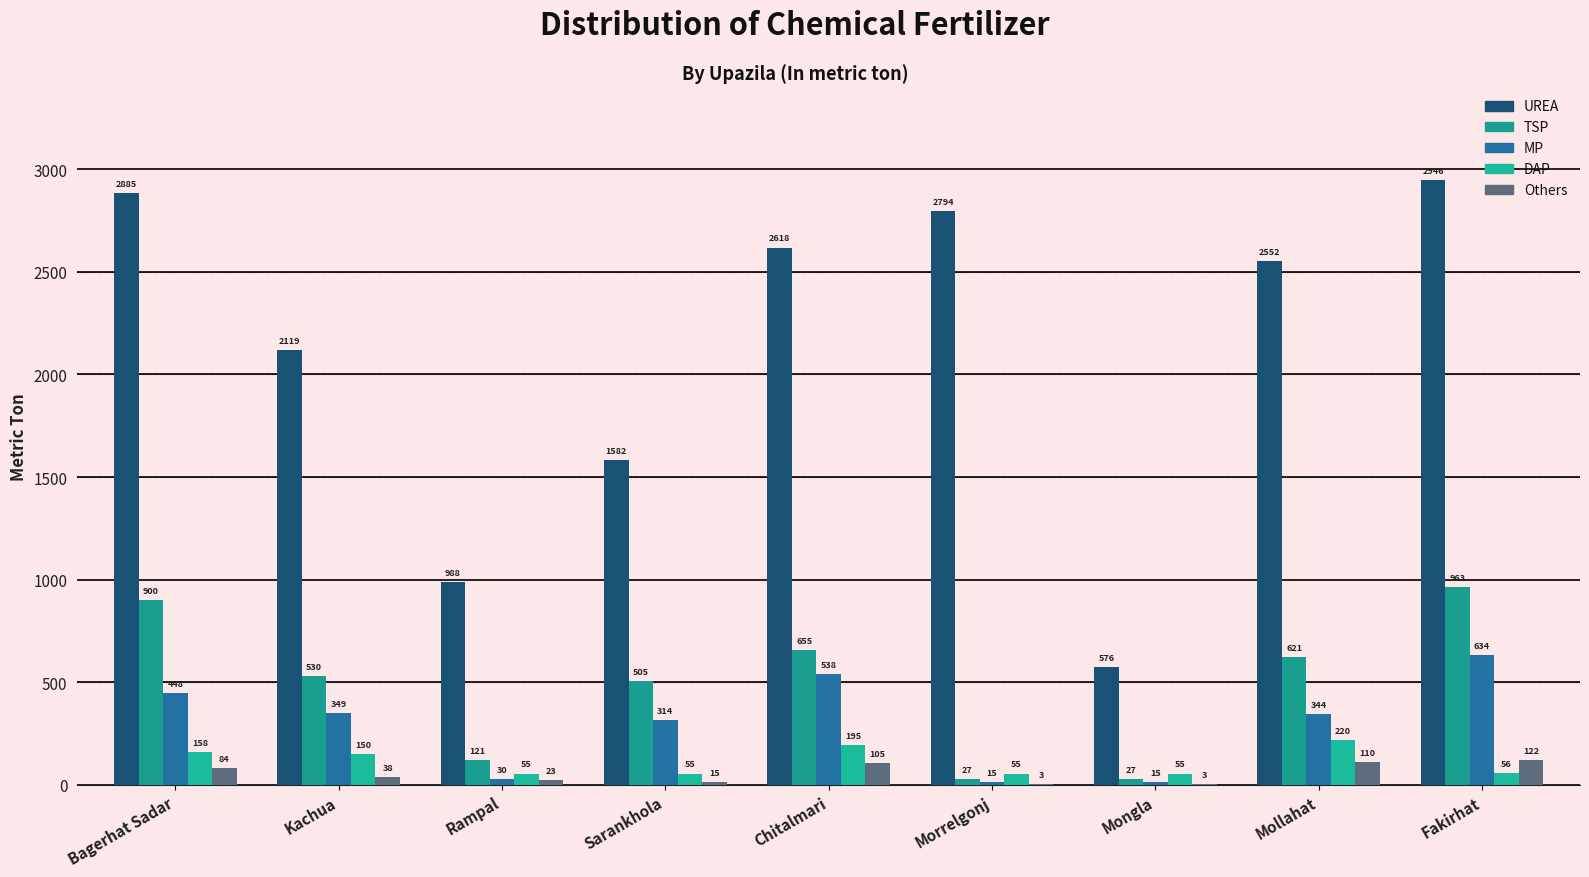

What is the label of the 7th bar from the right?

Rampal